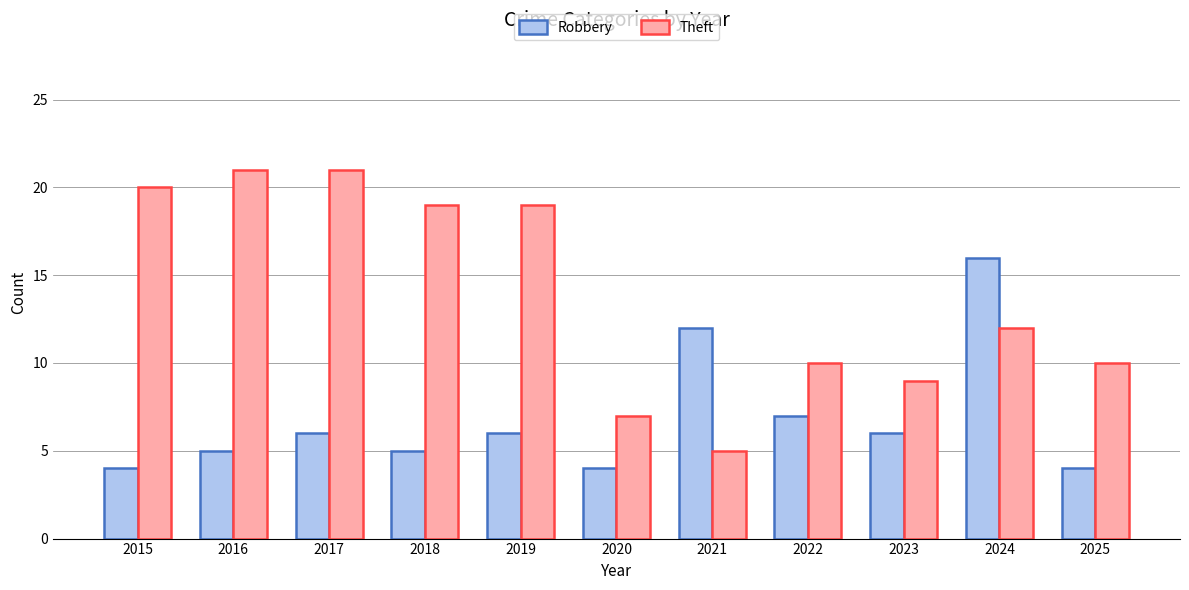

Does the chart contain stacked bars?

No